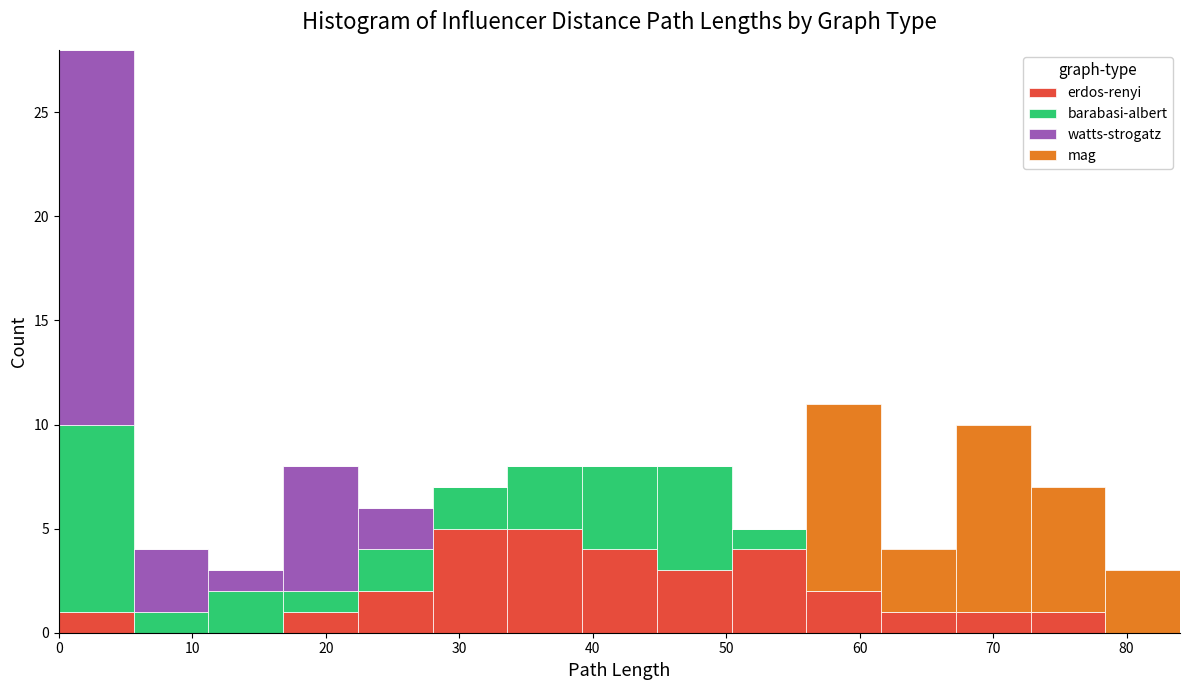

Reading left to right, list every stacked bar in this chart as the range it spans on the x-axis followed by its total height. Neither the bar edges nor the heights are printed on the chart, so give them approximately, as read against the axes.

0.0 to 5.6: 28
5.6 to 11.2: 4
11.2 to 16.8: 3
16.8 to 22.4: 8
22.4 to 28.0: 6
28.0 to 33.6: 7
33.6 to 39.2: 8
39.2 to 44.8: 8
44.8 to 50.4: 8
50.4 to 56.0: 5
56.0 to 61.6: 11
61.6 to 67.2: 4
67.2 to 72.8: 10
72.8 to 78.4: 7
78.4 to 84.0: 3